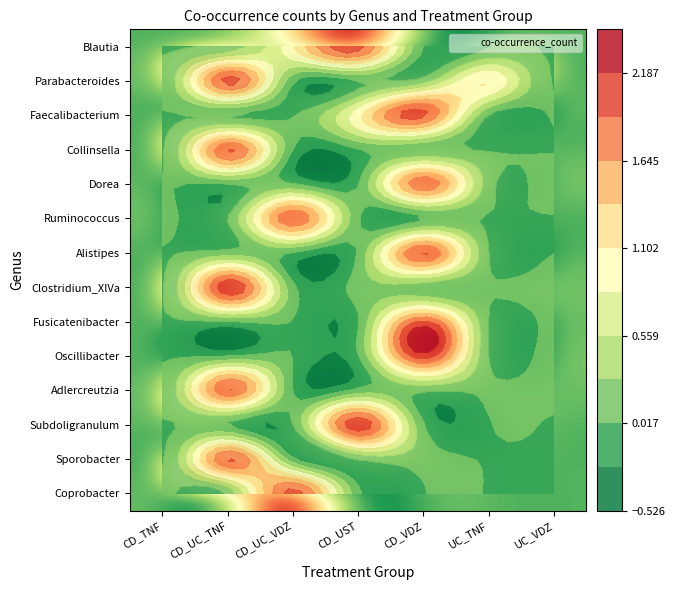

Is it true that Sporobacter equals 3 at CD_UC_TNF?

False